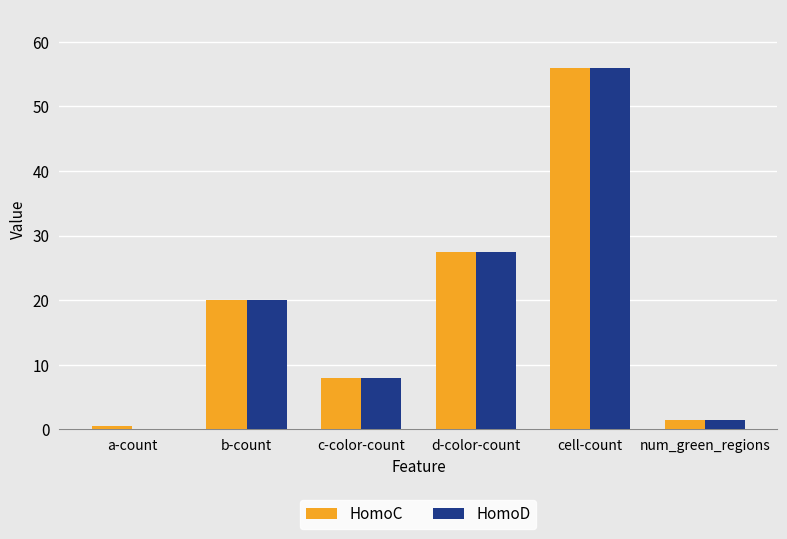

How many data points does each series have?

6